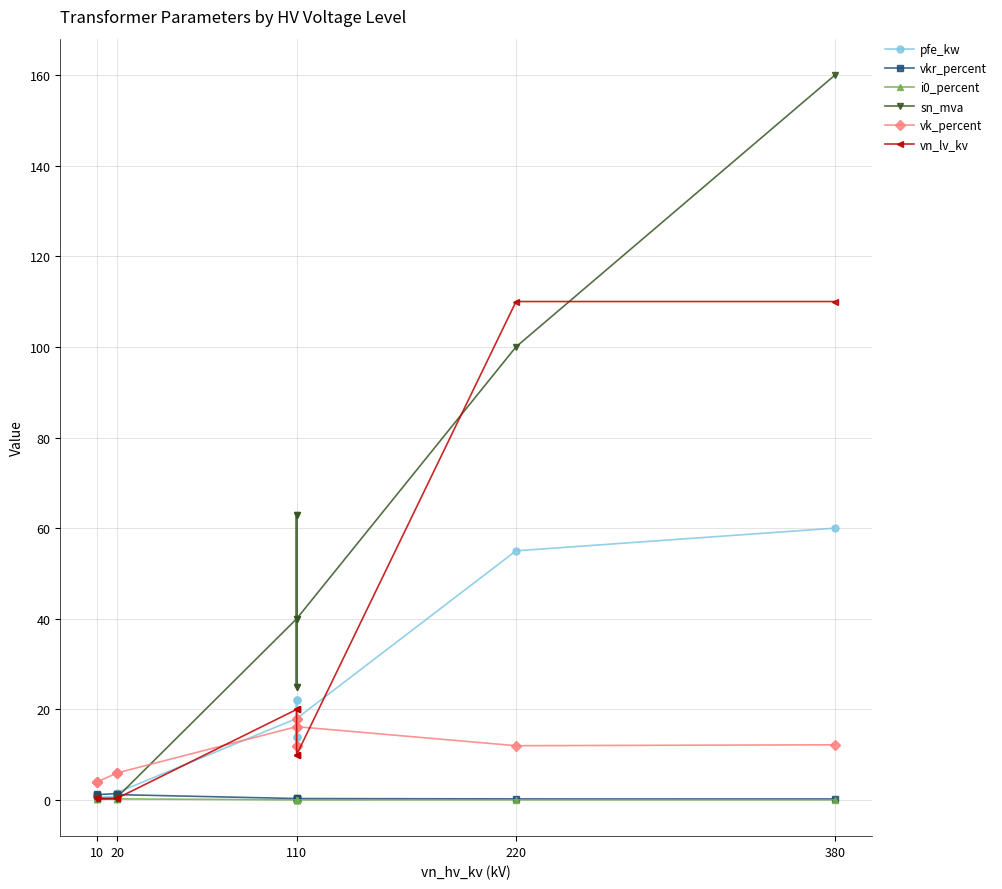

What is the sum of all vk_percent values?

146.6